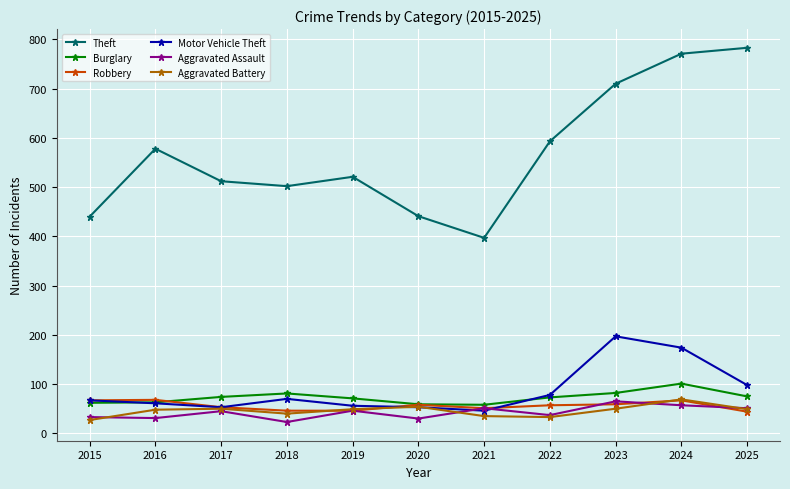

True or false: Aggravated Battery has more than 1 points higher than both neighbors.

True